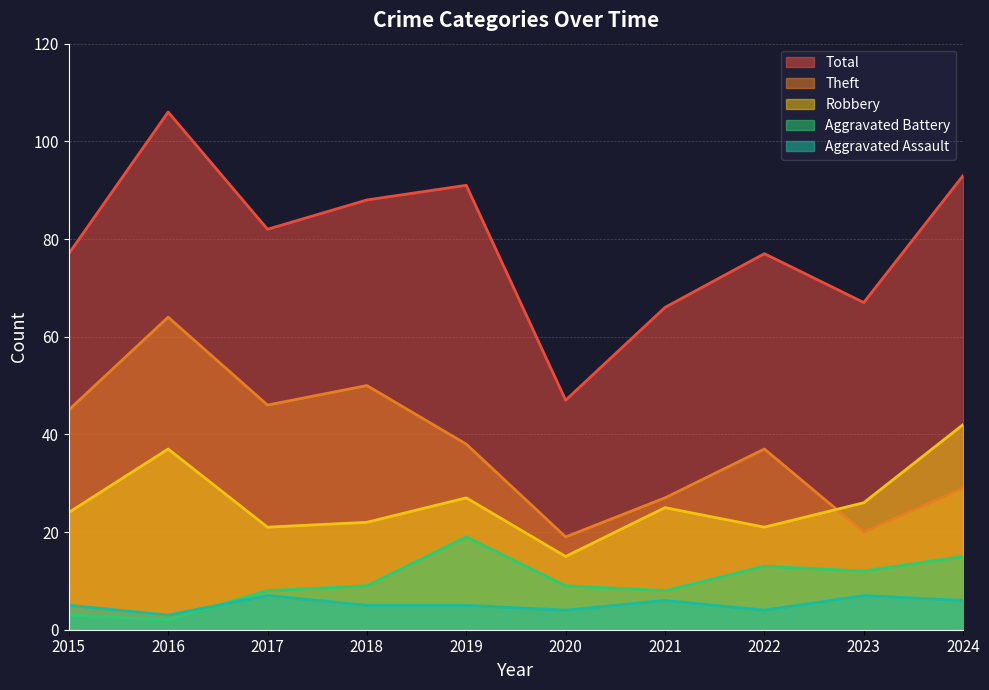

What is the spread (max minus min) of values at 2020?

43